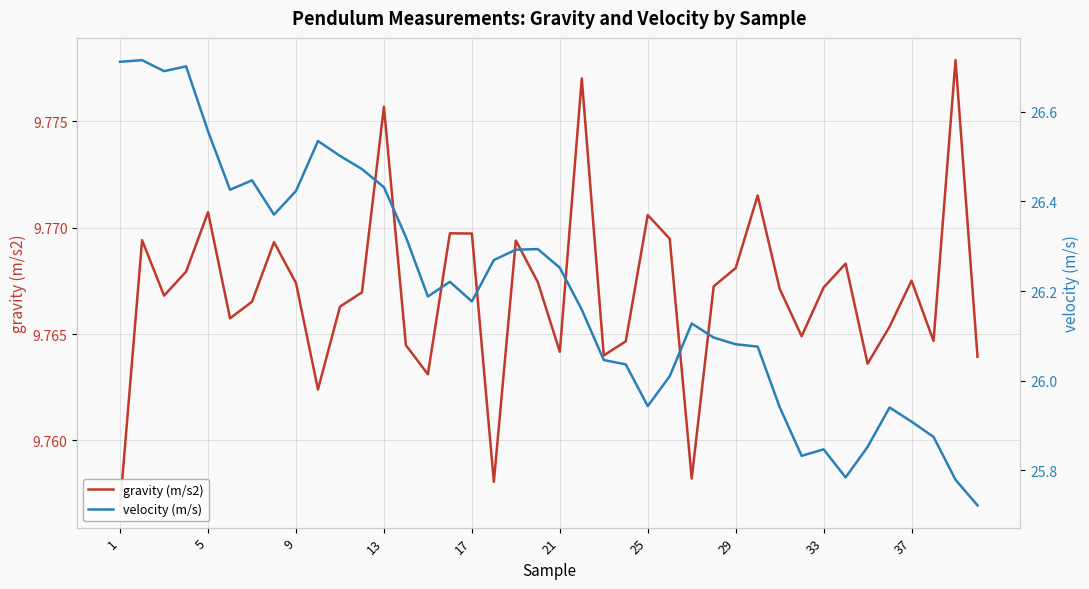

What is the sum of all gravity (m/s2) values?

390.7